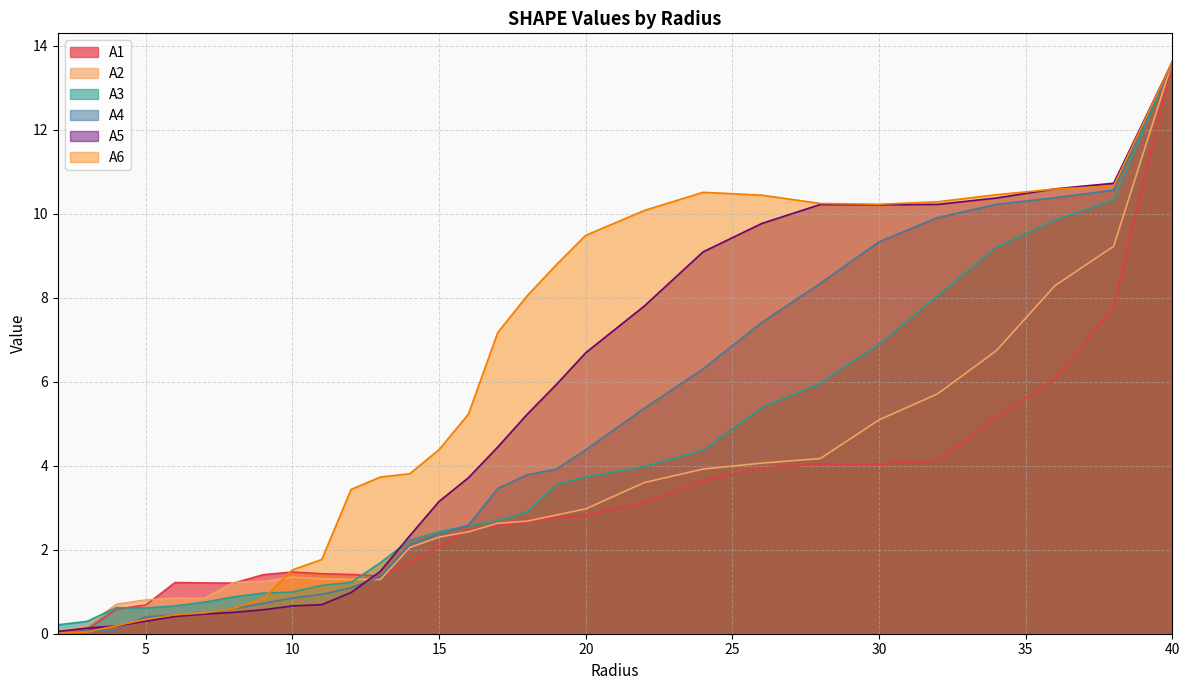

Where is A3 nearest to the value 6?

28.0